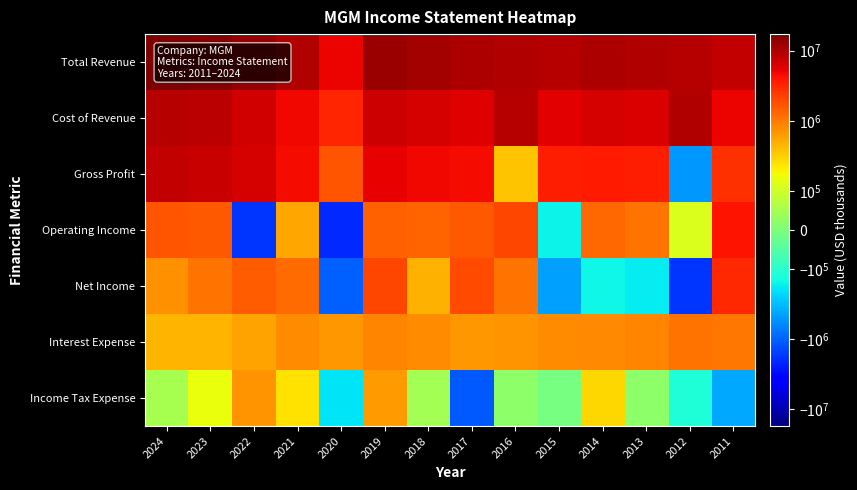

What is the total value across all series at 2021?

21779300